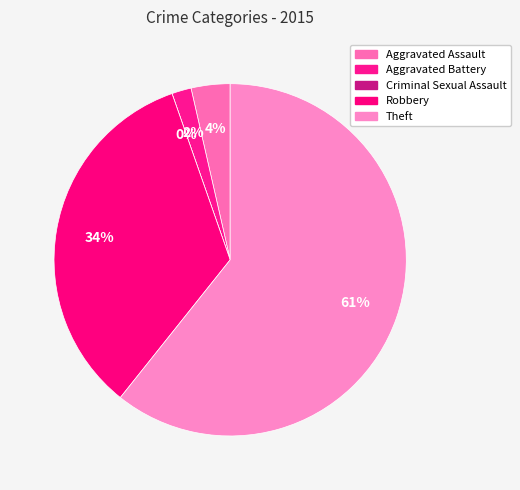

Count the number of slices in the pie.

5